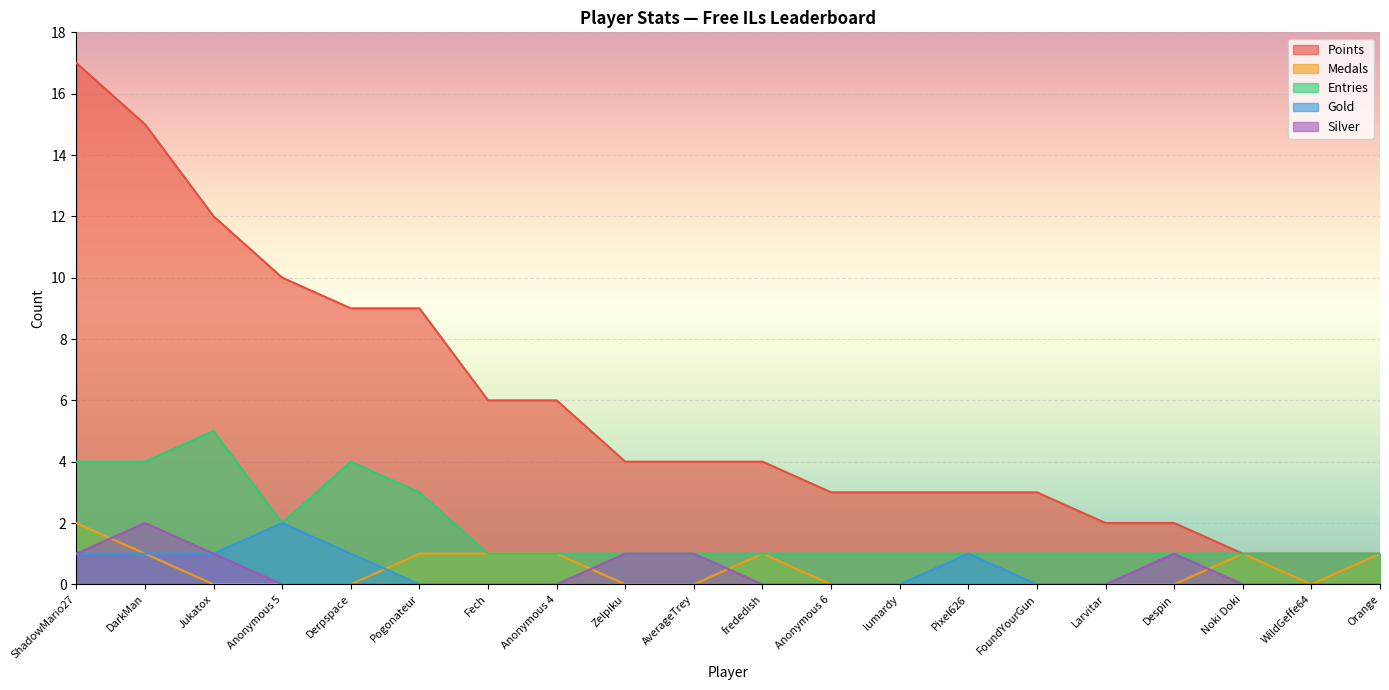

What position from the right is Anonymous 4?

13